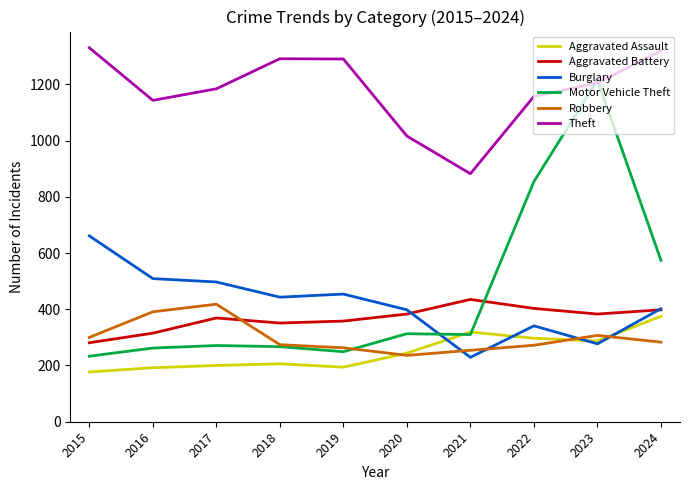

What is the average value of the Burglary series?

421